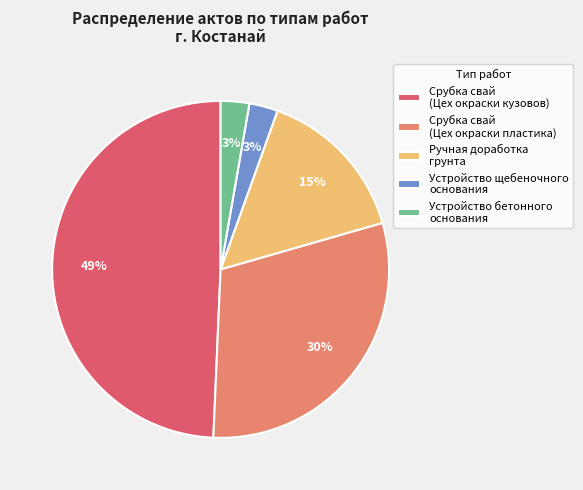

True or false: Устройство щебеночного основания accounts for 3% of the total.

True